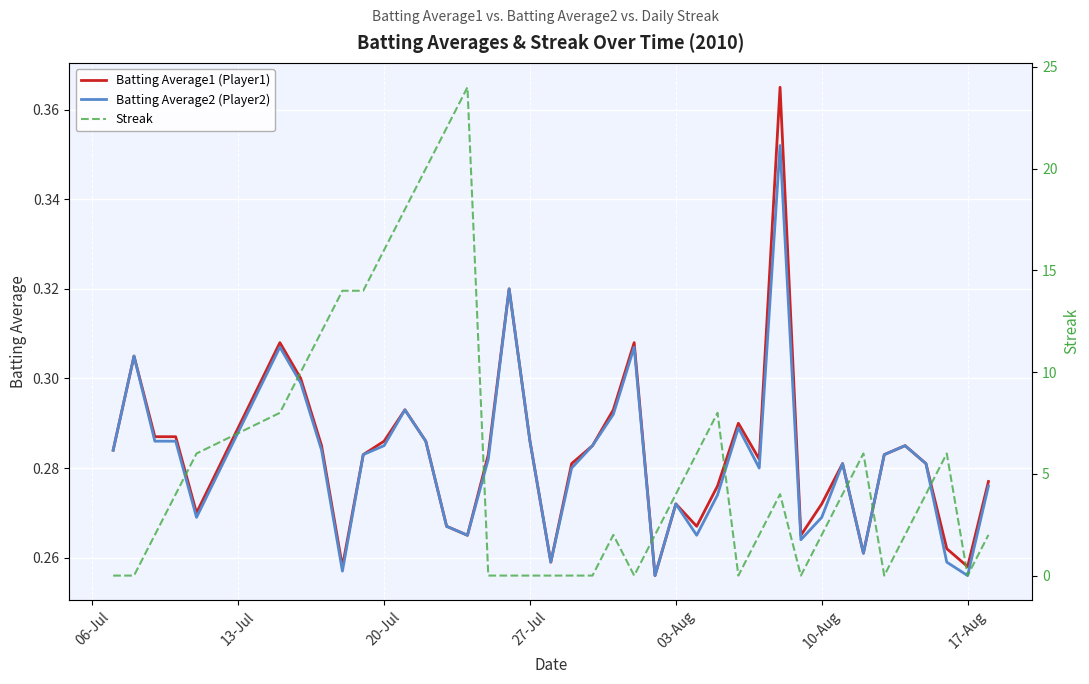

At how many categories does at least one series exceed 15?

5